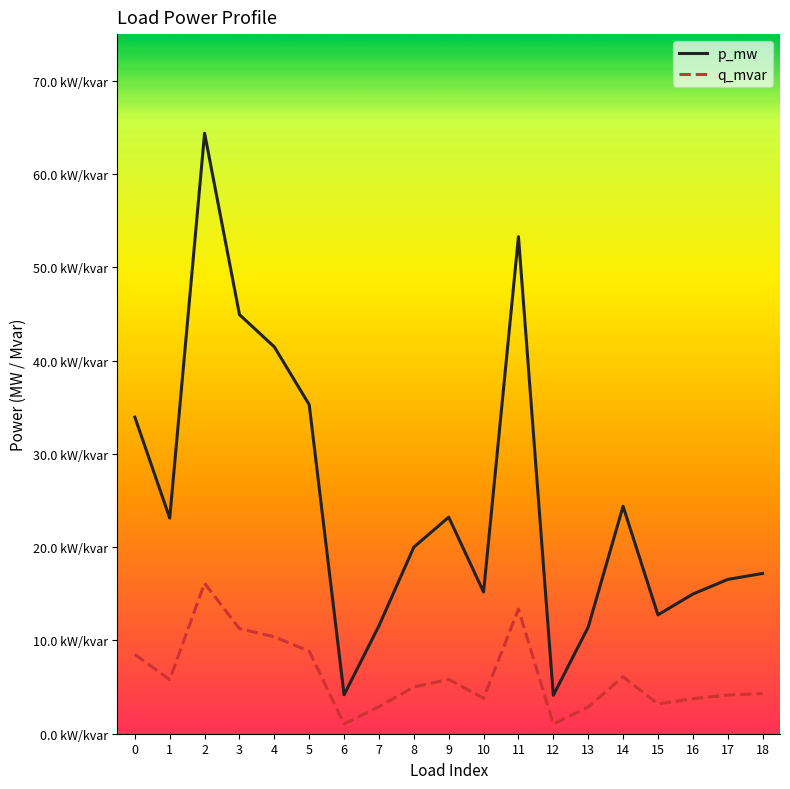

At which category is the sum across all series the highest?

2